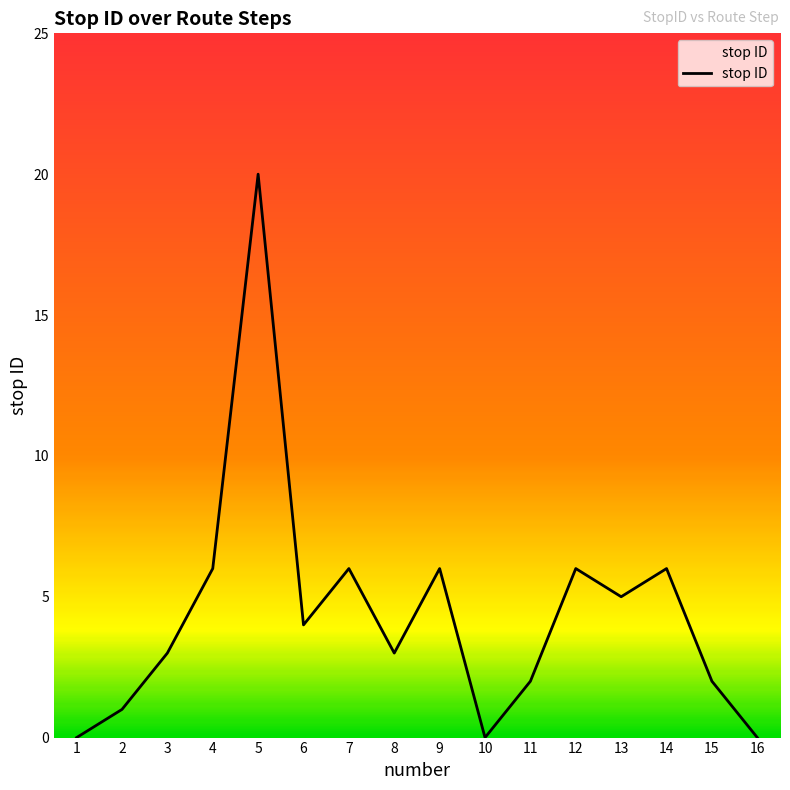

Between 6 and 11, which is larger?

6